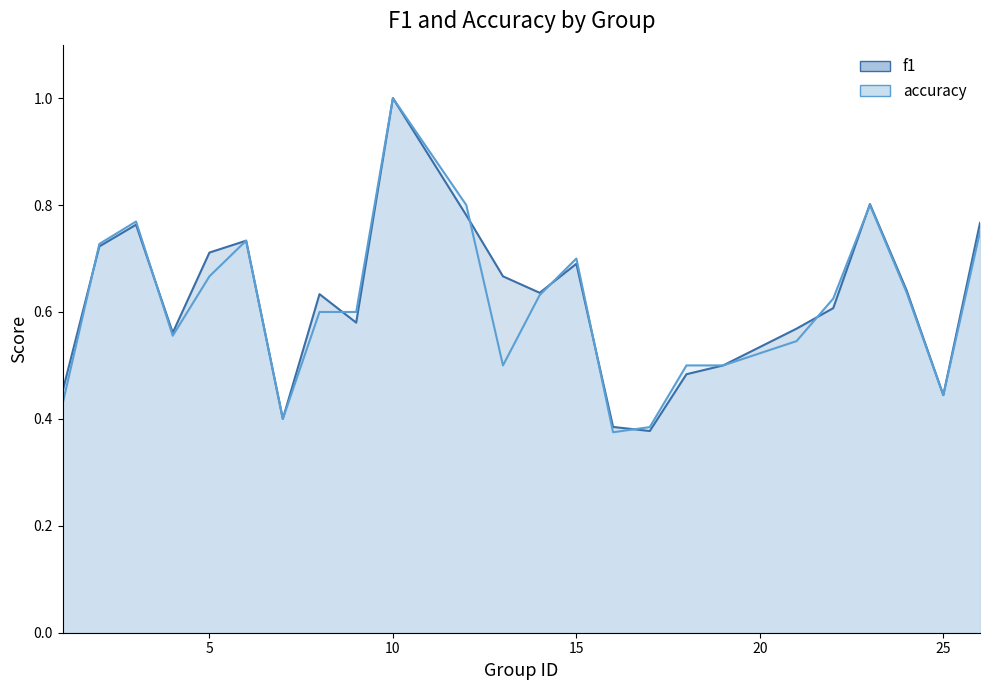

True or false: accuracy has more than 1 interior local peaks.

True